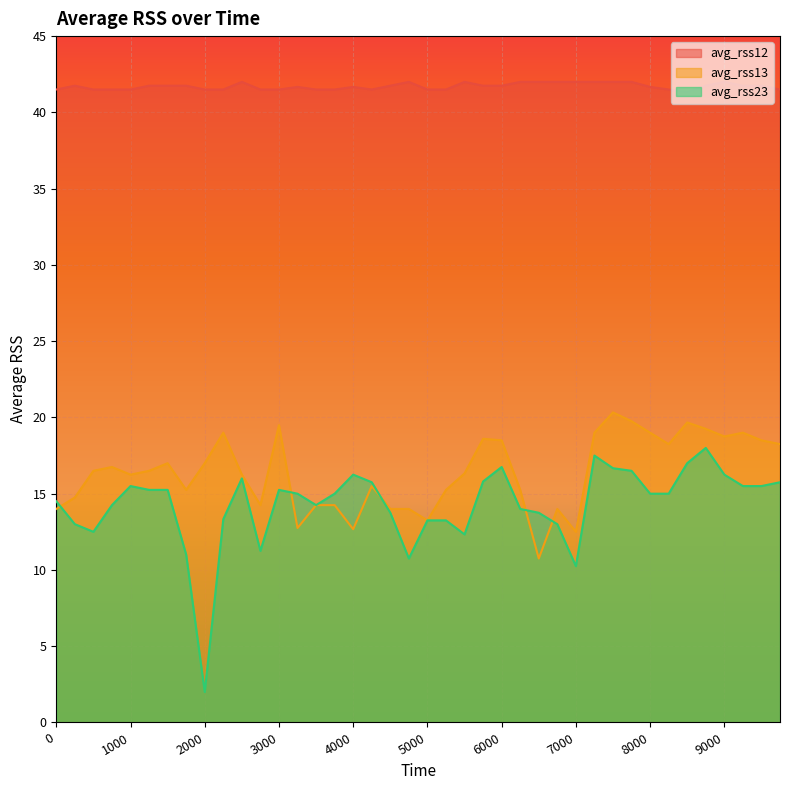

How many values in the avg_rss13 series exceed 16?

23